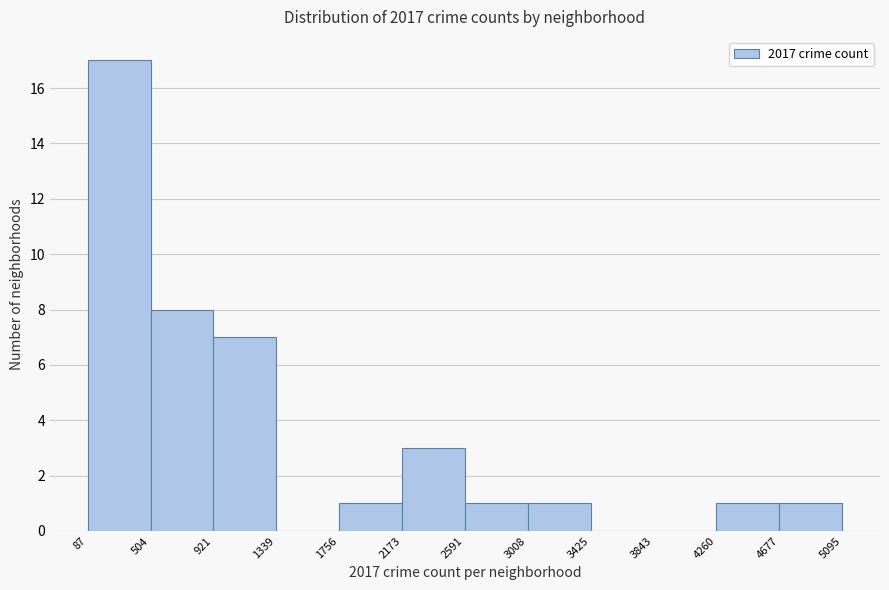

Reading left to right, list every bar in this chart as the range it spans on the x-axis followed by its height. The values are not printed on the chart, so give them approximately, as read against the axis.

87 to 504: 17
504 to 921: 8
921 to 1339: 7
1339 to 1756: 0
1756 to 2173: 1
2173 to 2591: 3
2591 to 3008: 1
3008 to 3425: 1
3425 to 3843: 0
3843 to 4260: 0
4260 to 4677: 1
4677 to 5095: 1